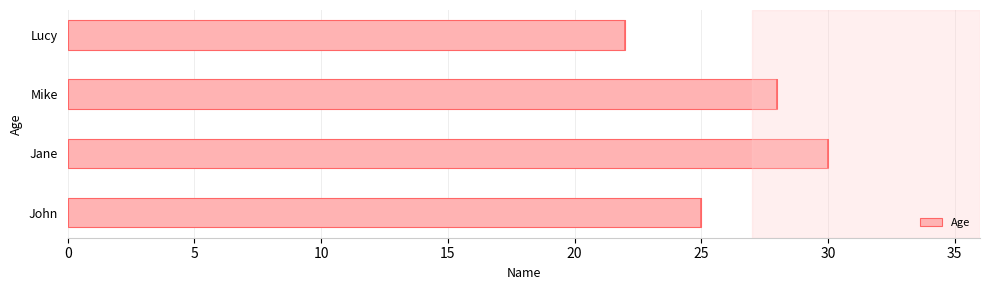

What is the sum of the Age values at Jane and Lucy?

52